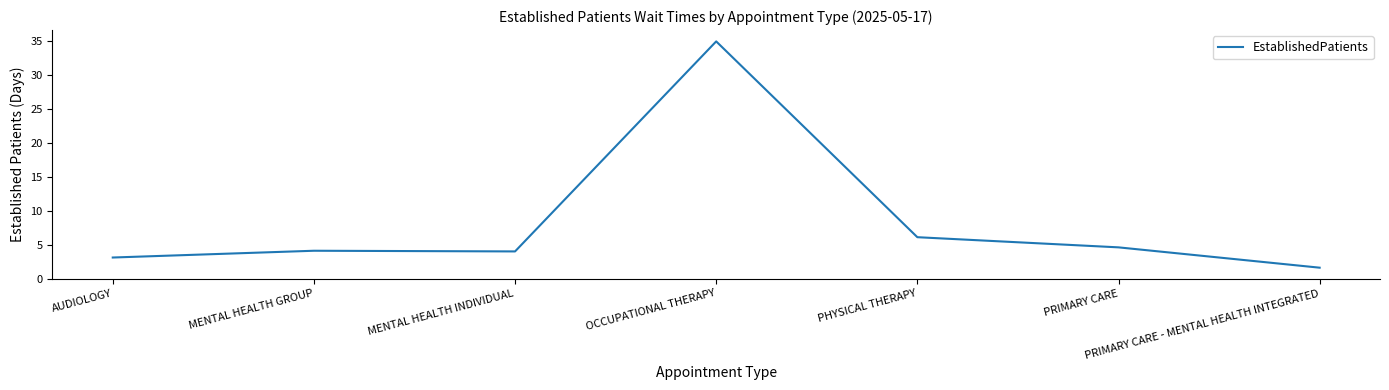

What is the greatest value displayed?

35.0